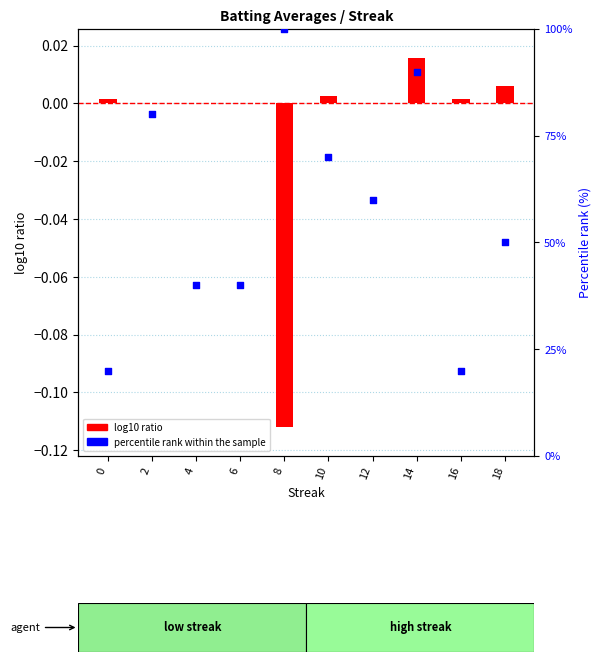

Which series has the largest total across all categories?

percentile rank within the sample